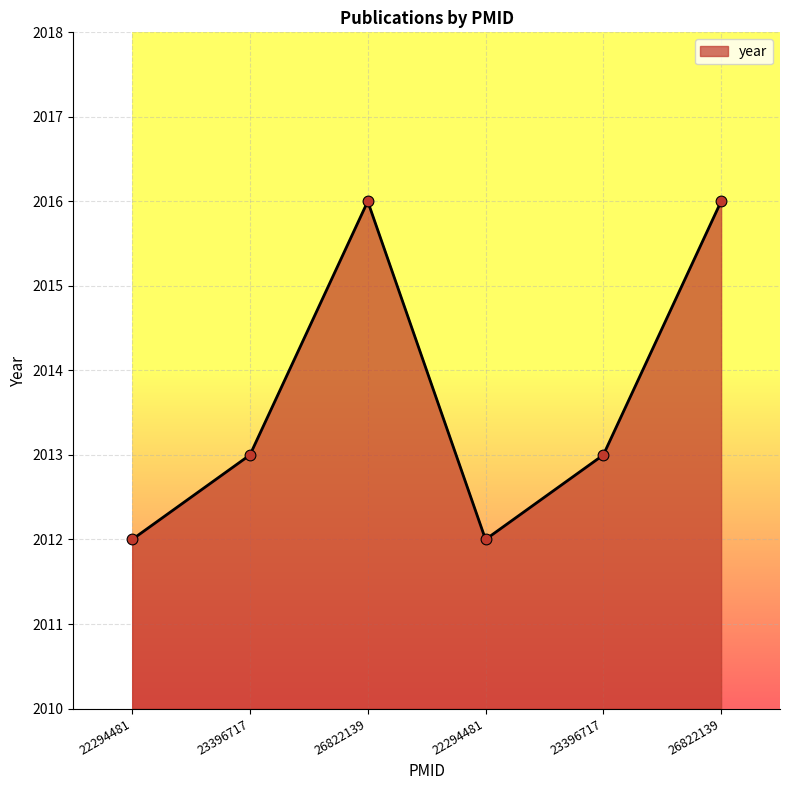

Is this an area chart (filled region under the line)?

Yes